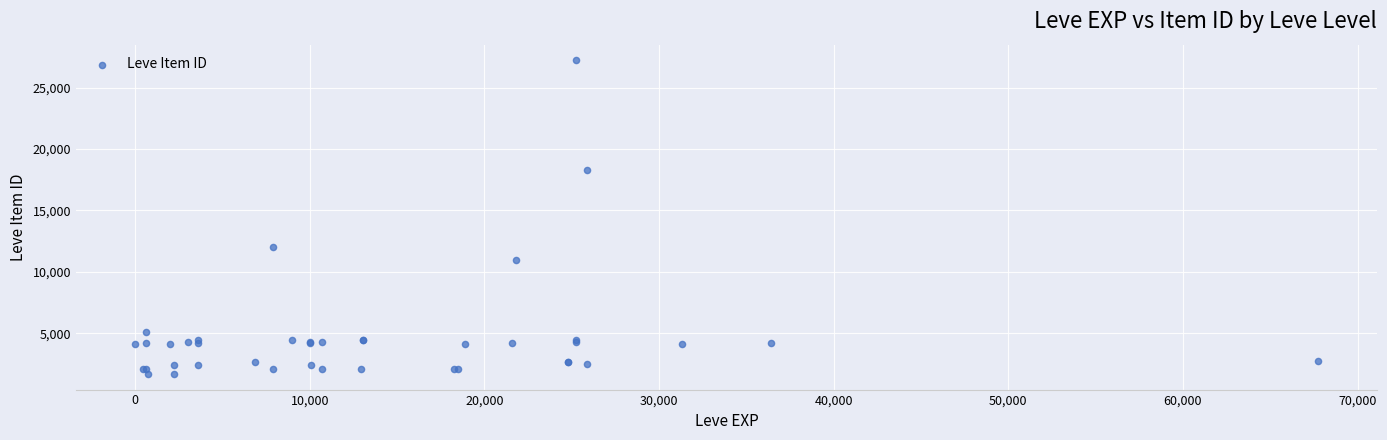

What Y value in the scatter plot is closest to 14448?

12018